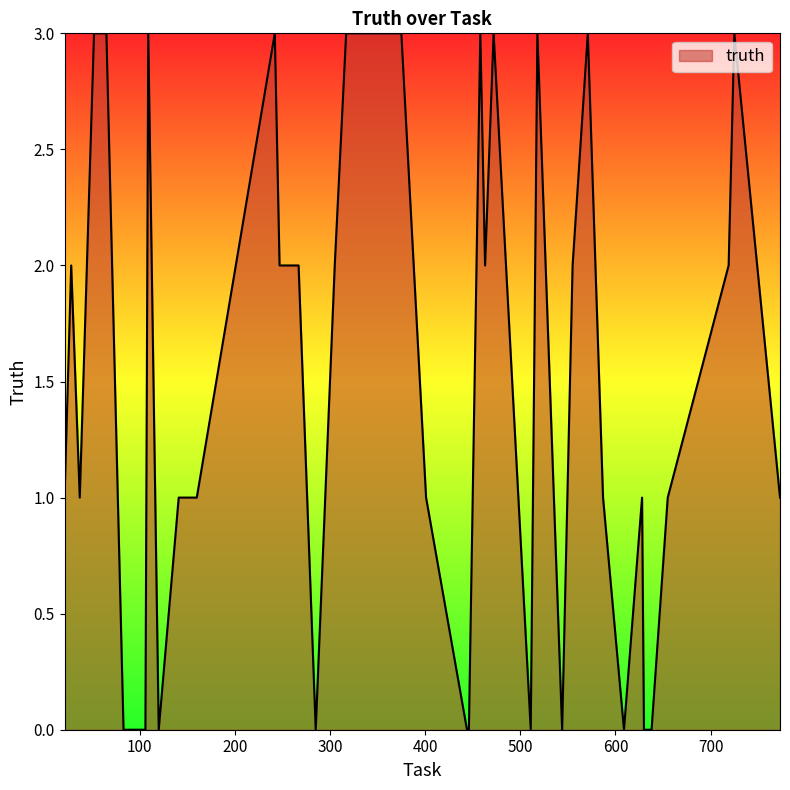

What is the difference between the maximum and minimum values?

3